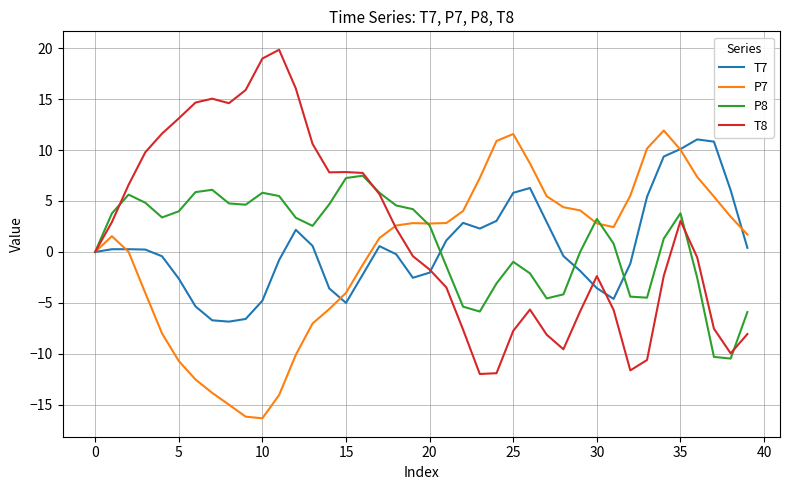

What is the sum of all T7 values?

20.4